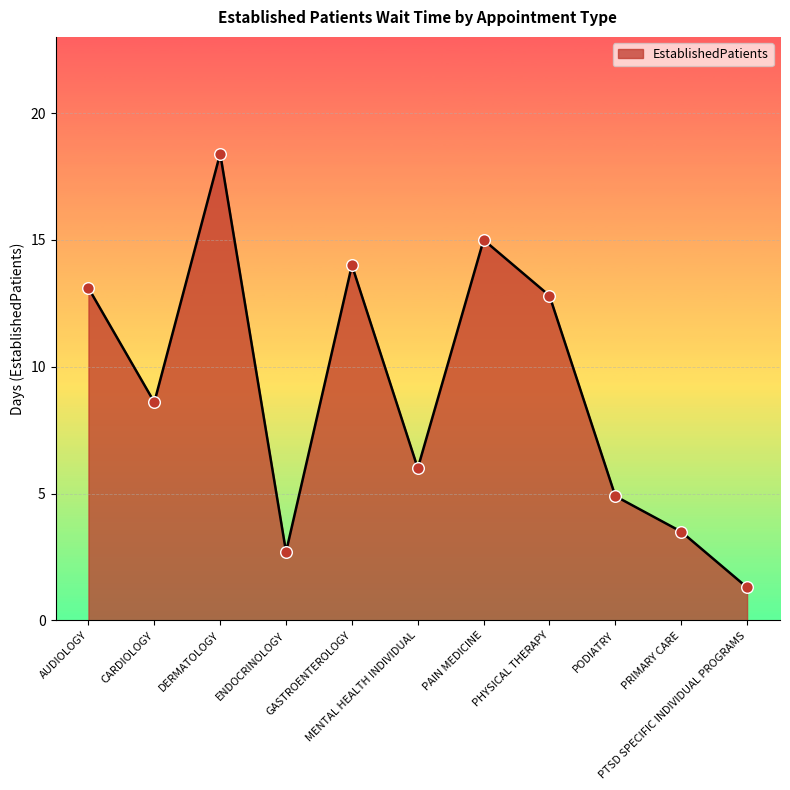

Which has a higher value, GASTROENTEROLOGY or PHYSICAL THERAPY?

GASTROENTEROLOGY